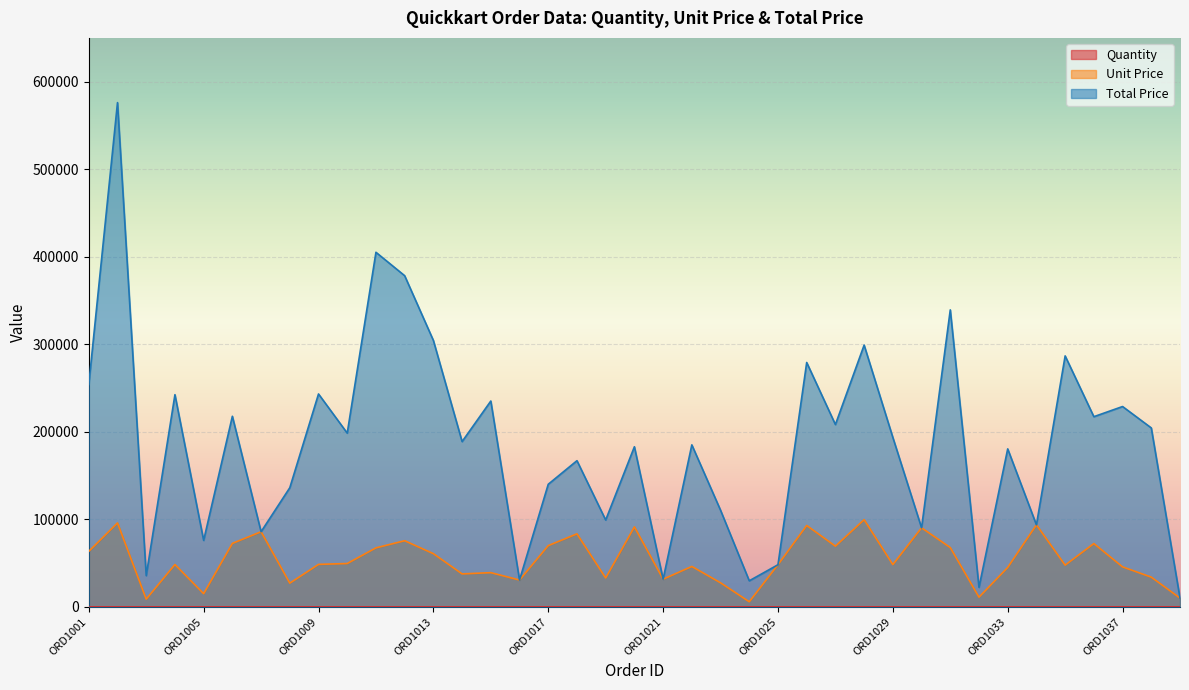

Which series has the largest total across all categories?

Total Price